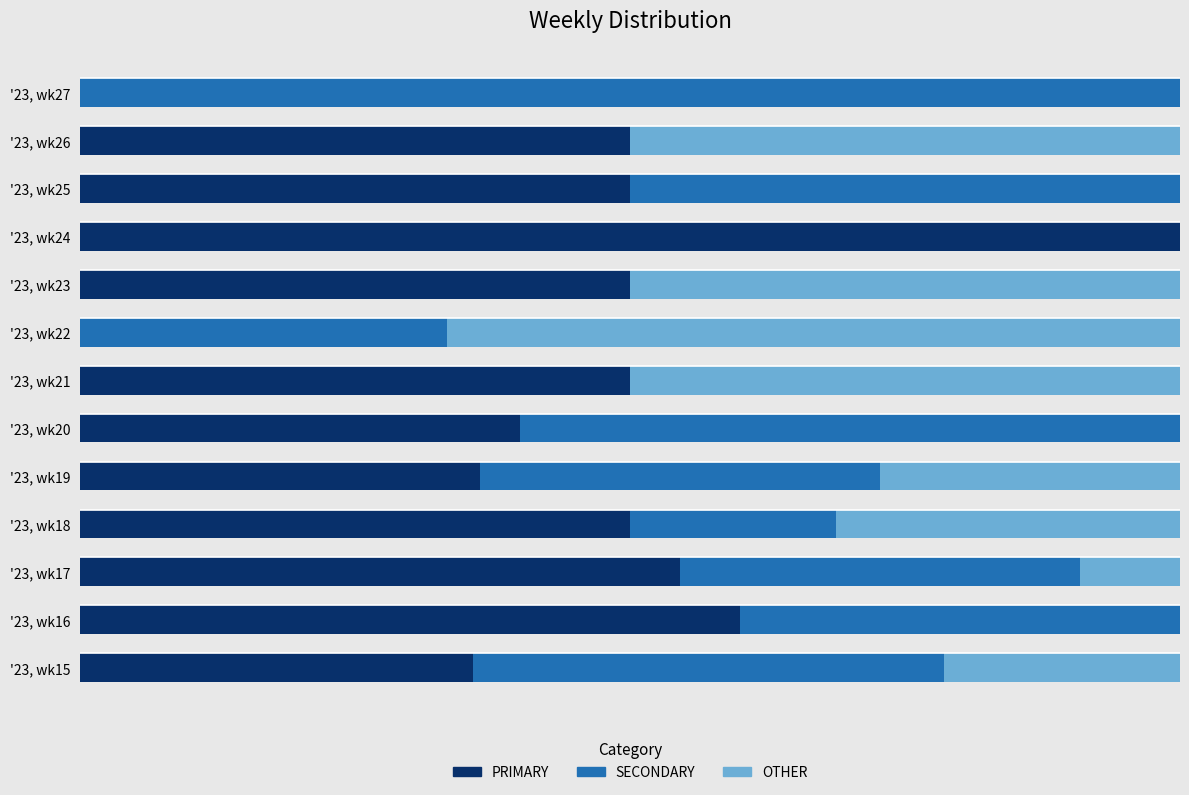

What are all the series names shown in the legend?

PRIMARY, SECONDARY, OTHER